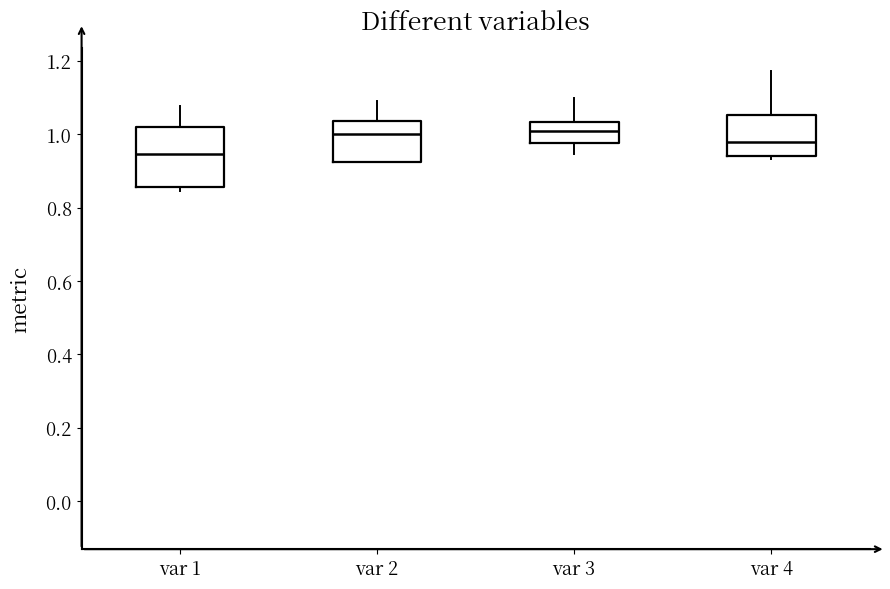

Reading left to right, read every box against the y-axis: the position of its median line, the range the box covers, and the ends of its whiskers. The values are not printed on the chart, so give them approximately, as read against the axis.

var 1: median 0.94, box 0.86 to 1.02, whiskers 0.84 to 1.08
var 2: median 1.00, box 0.92 to 1.04, whiskers 0.92 to 1.10
var 3: median 1.00, box 0.98 to 1.04, whiskers 0.94 to 1.10
var 4: median 0.98, box 0.94 to 1.06, whiskers 0.94 (just below the box's lower edge) to 1.18